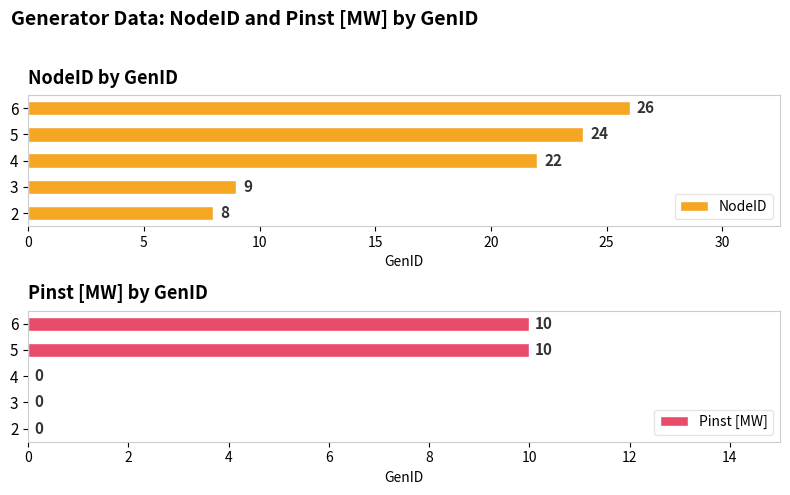

What is the sum of all Pinst [MW] values?

20